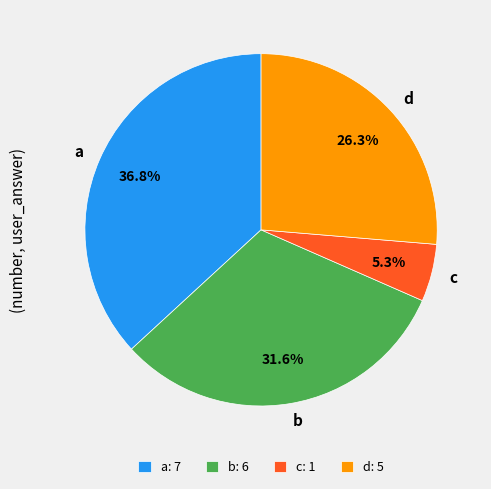

What percentage is the c slice, to the nearest percent?

5%